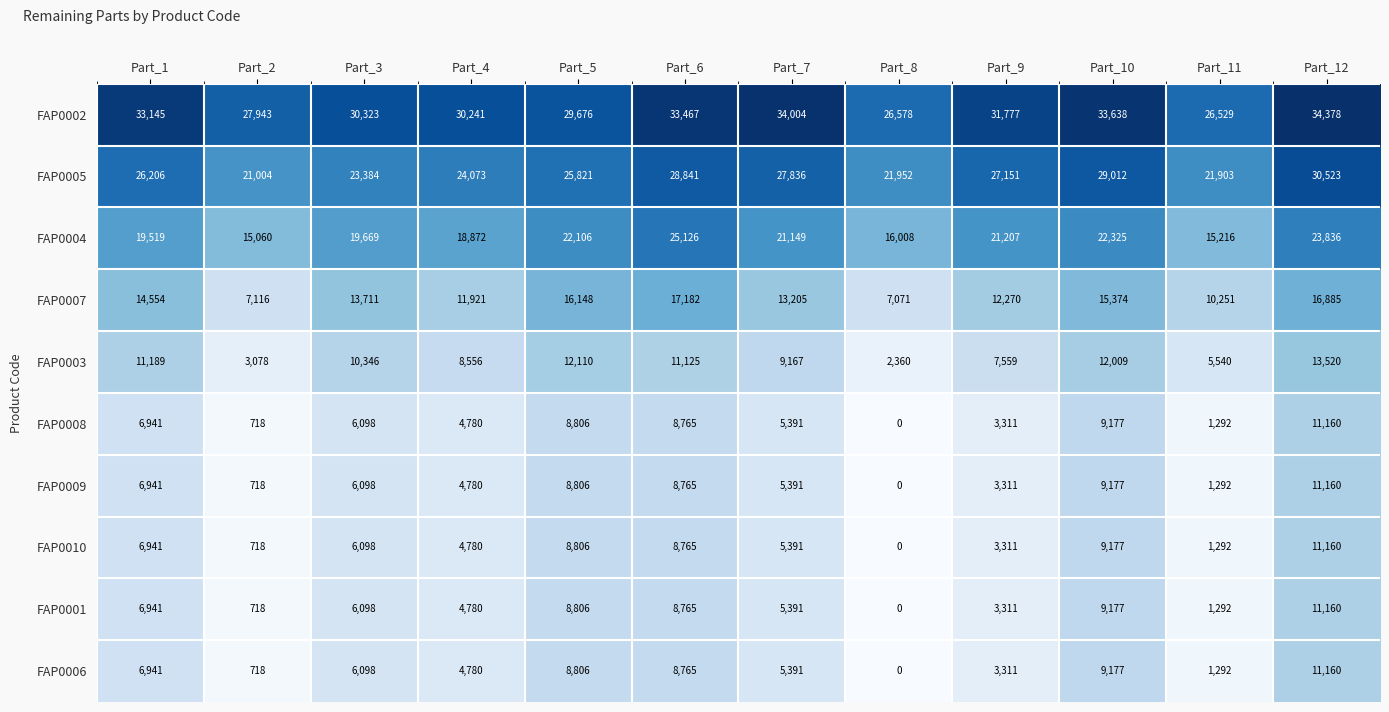

List the labels in order of FAP0005 value, smallest first.

Part_2, Part_11, Part_8, Part_3, Part_4, Part_5, Part_1, Part_9, Part_7, Part_6, Part_10, Part_12